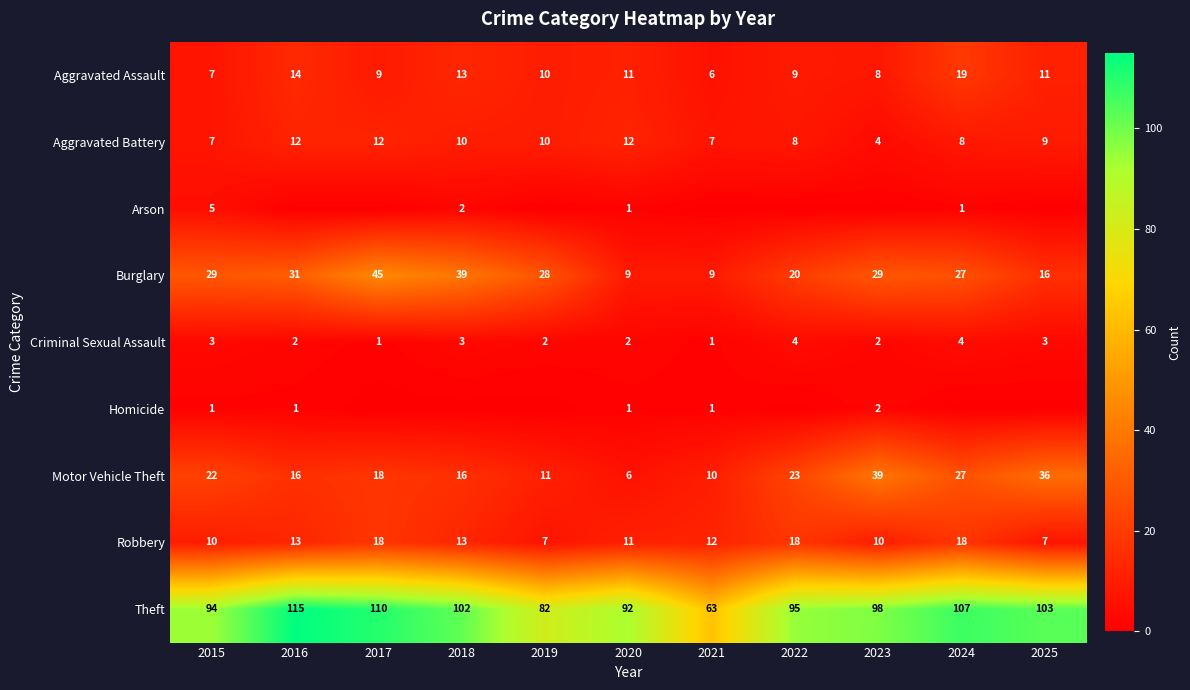

What is the highest value of the Criminal Sexual Assault series?

4